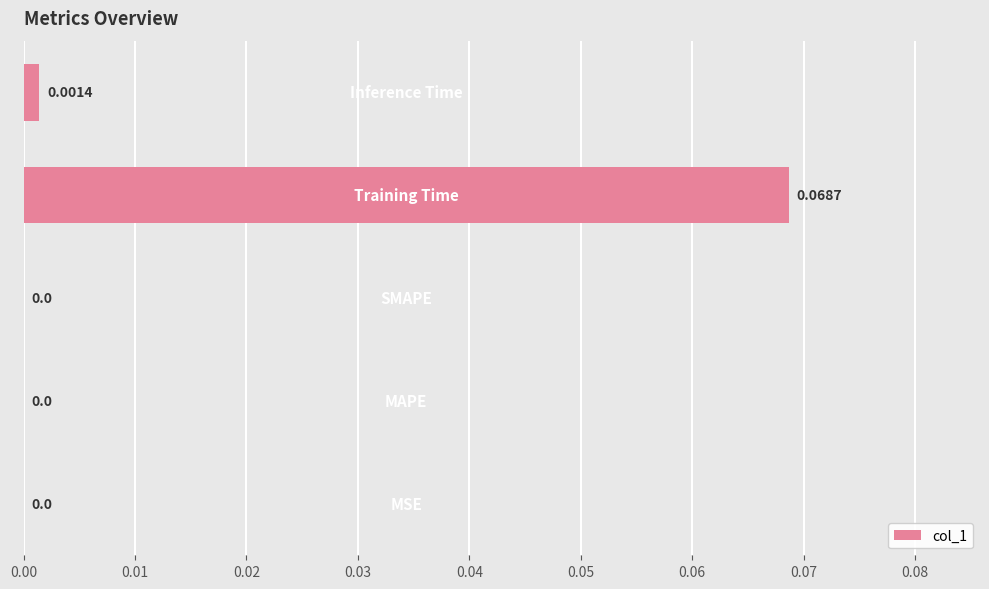

Are the bars horizontal?

Yes